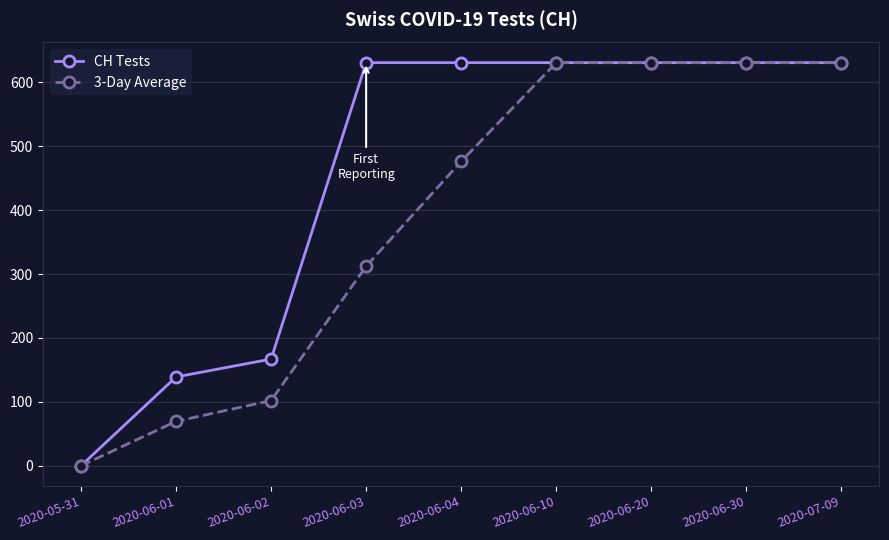

Is it true that 3-Day Average equals 53.2 at 2020-06-02?

False